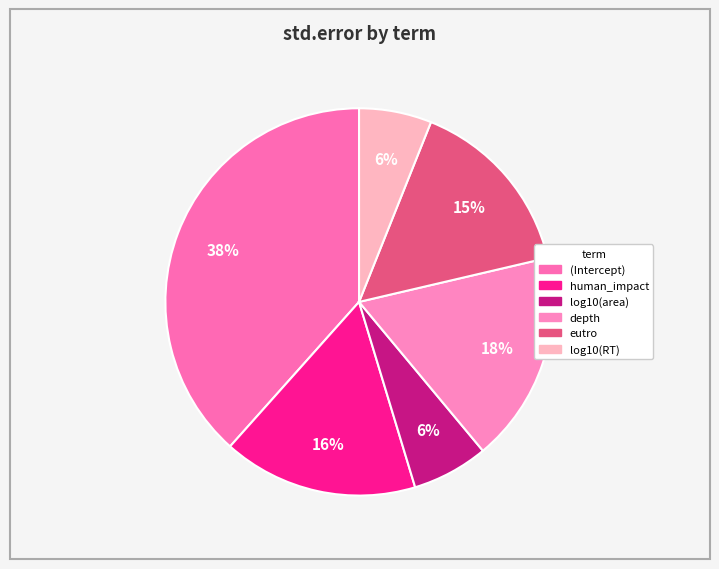

Count the number of slices in the pie.

6